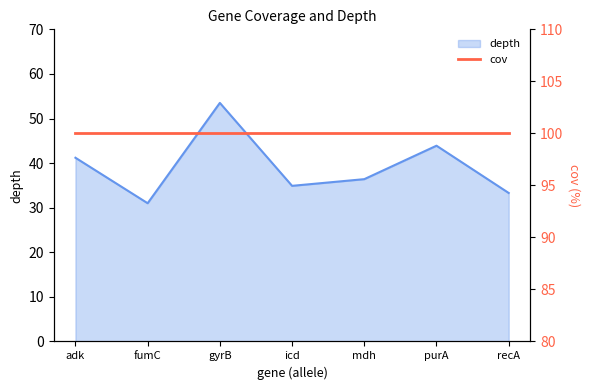

At which label is the value closest to 42?

adk